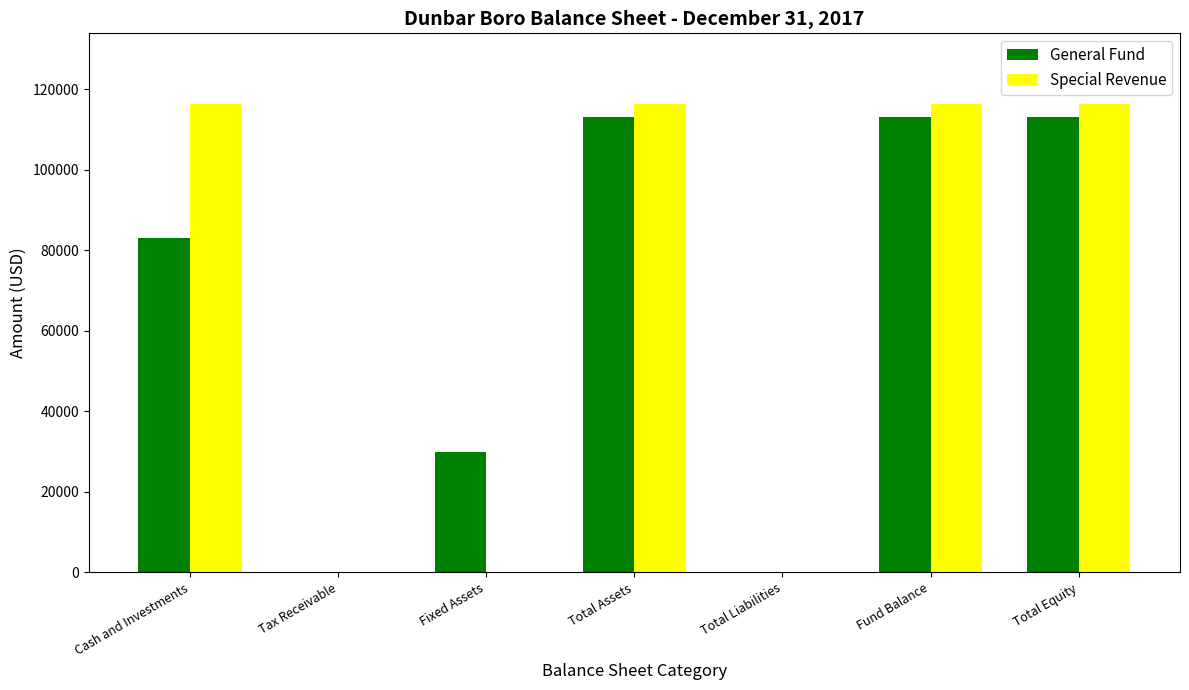

How many categories are shown in the chart?

7